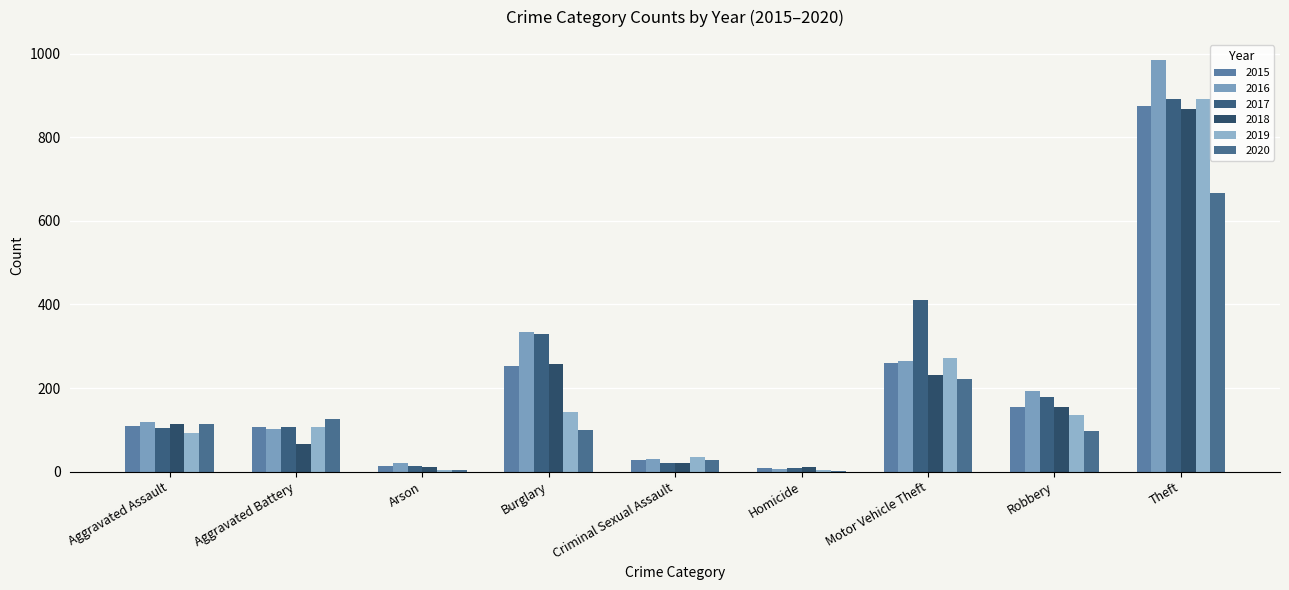

Which series changed the most between Aggravated Assault and Robbery?

2016